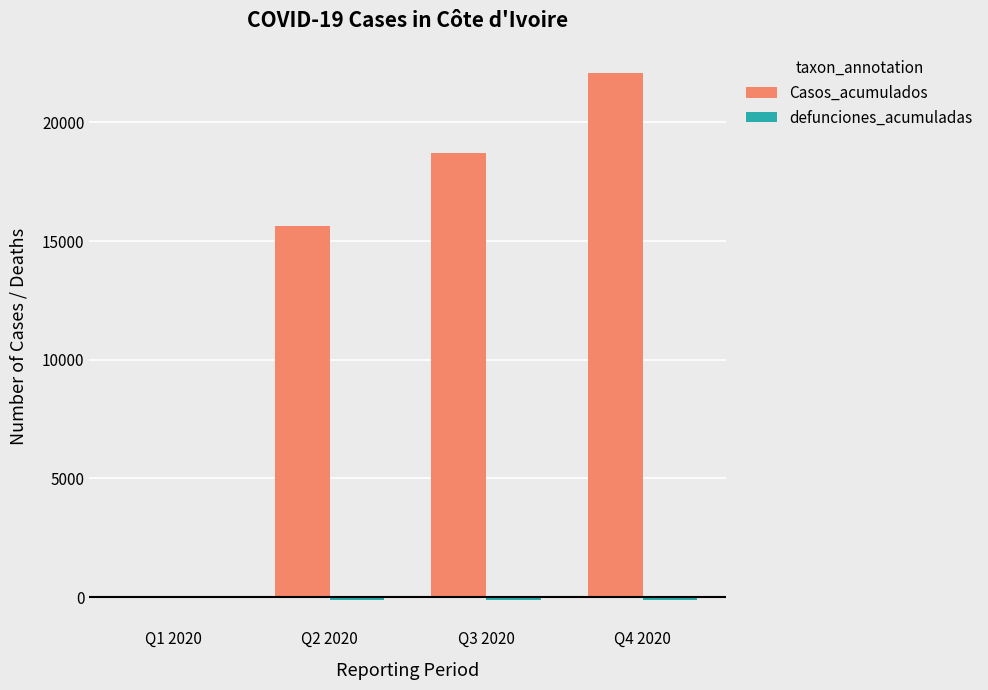

At which category is the sum across all series the highest?

Q4 2020